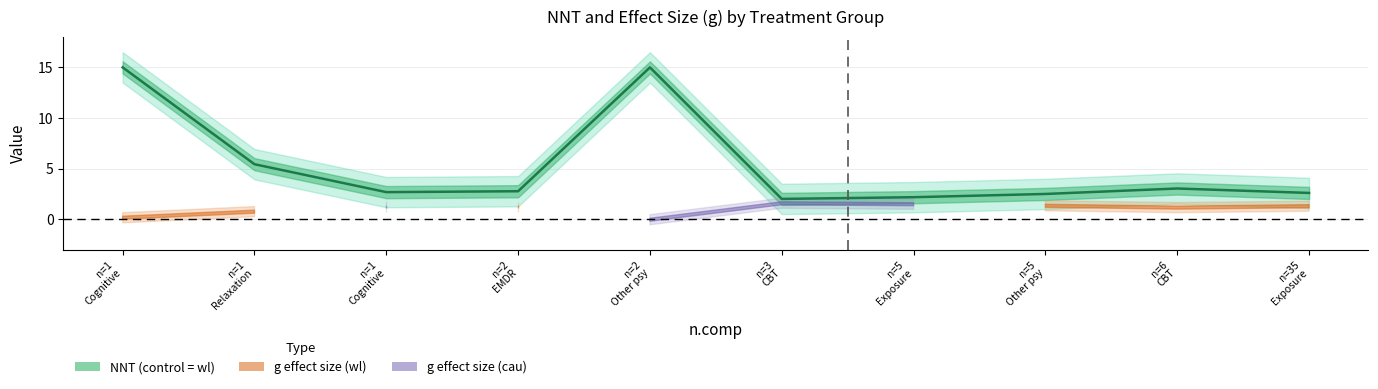

Is this an area chart (filled region under the line)?

No